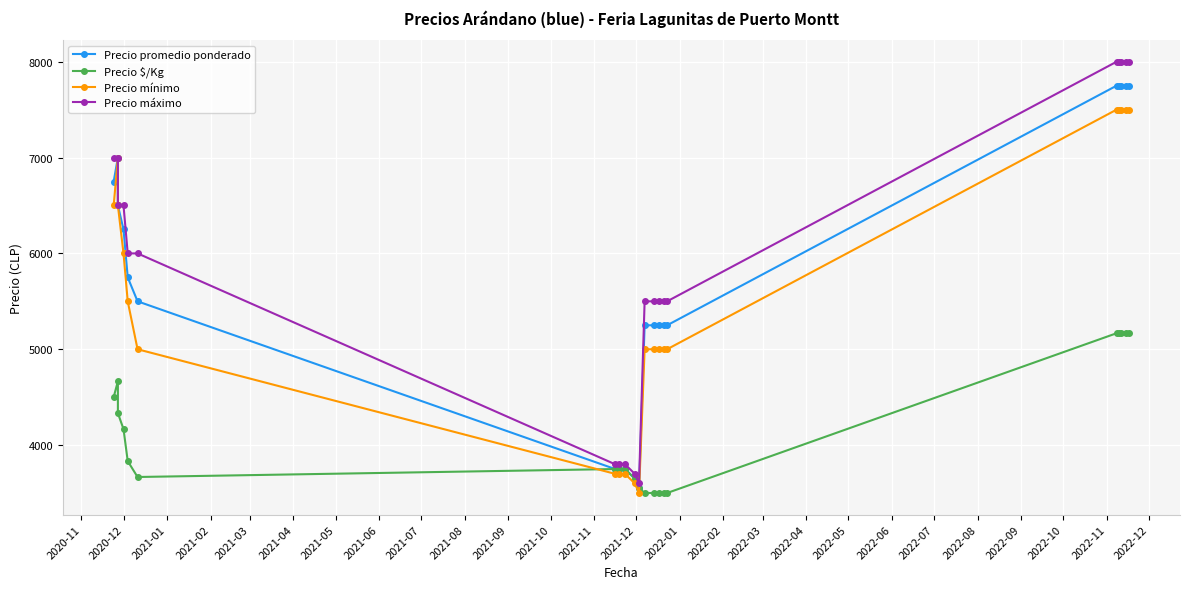

What are all the series names shown in the legend?

Precio promedio ponderado, Precio $/Kg, Precio mínimo, Precio máximo